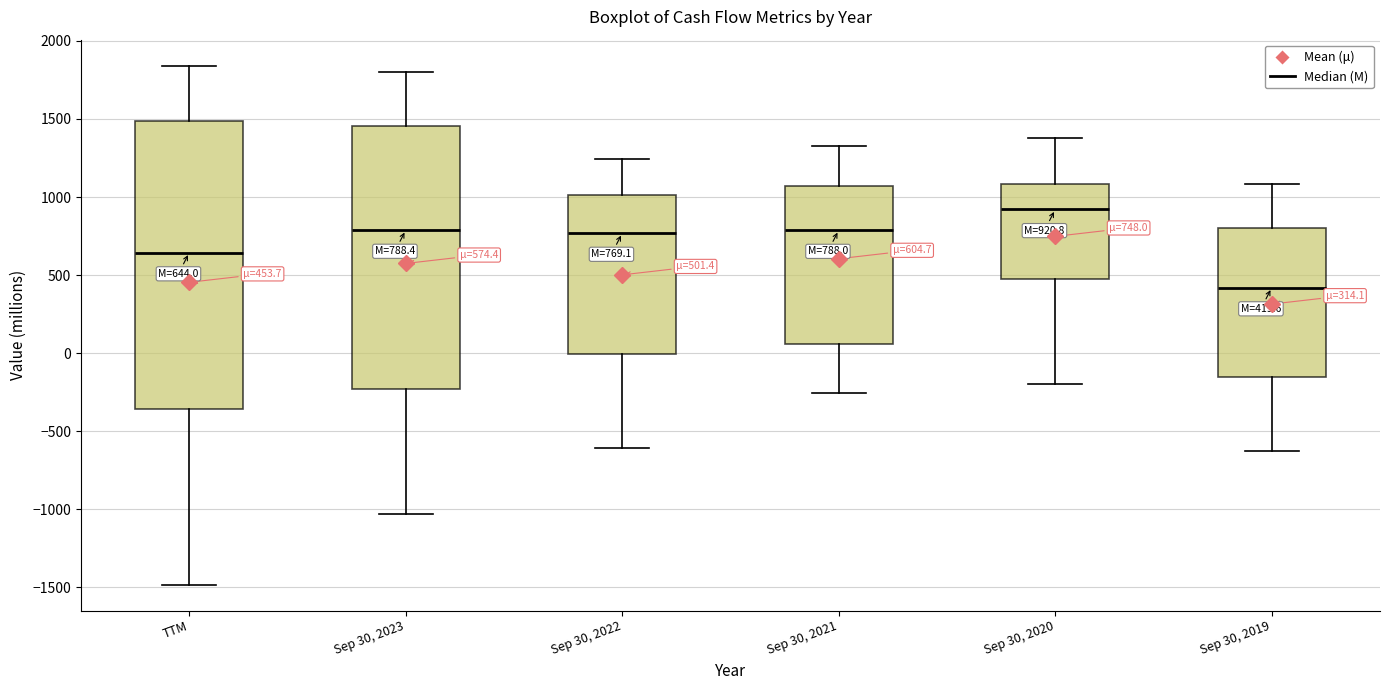

Comparing the boxes themselves (not the whiskers), which one is the tallest?

TTM